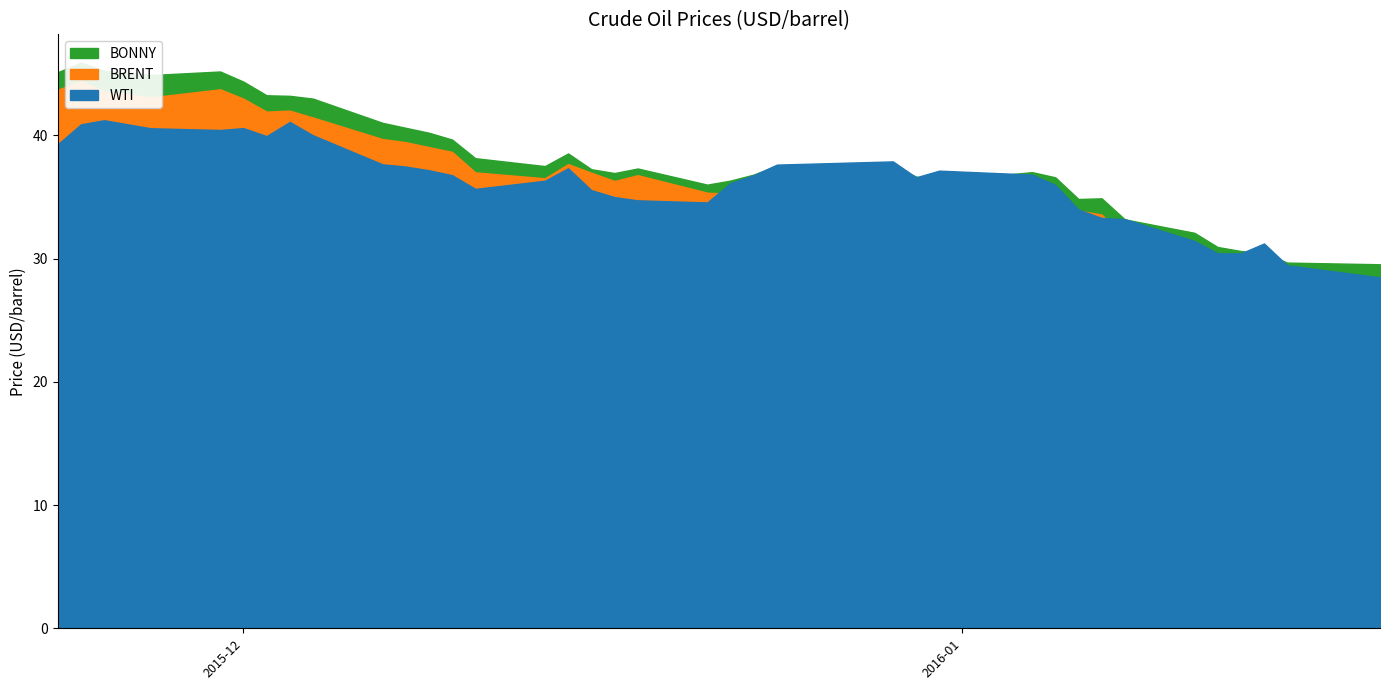

After their last crossing, which series has the higher values: BRENT or WTI?

WTI